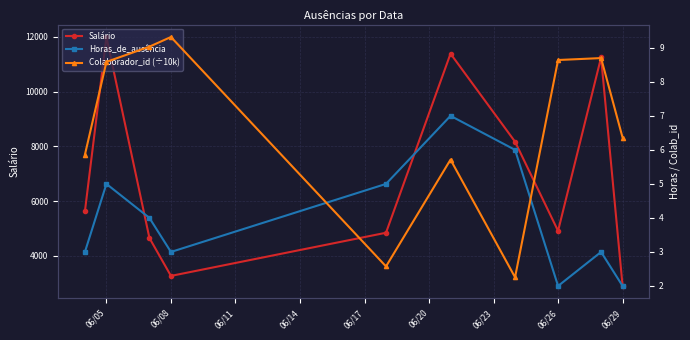

What is the lowest value of the Salário series?

2898.0